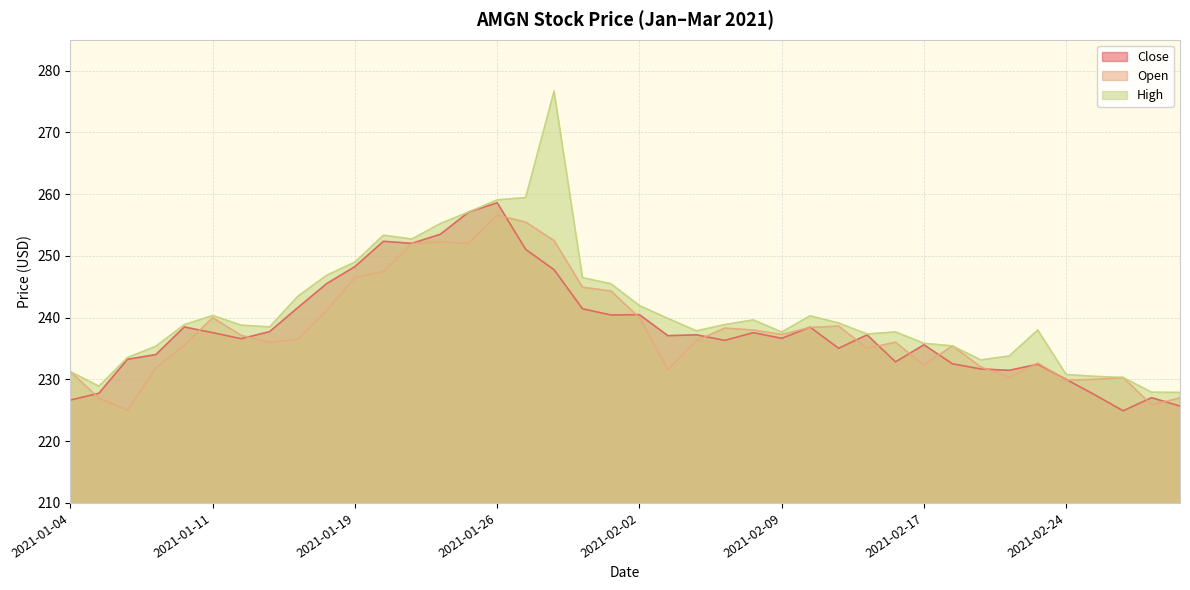

What are all the series names shown in the legend?

Close, Open, High